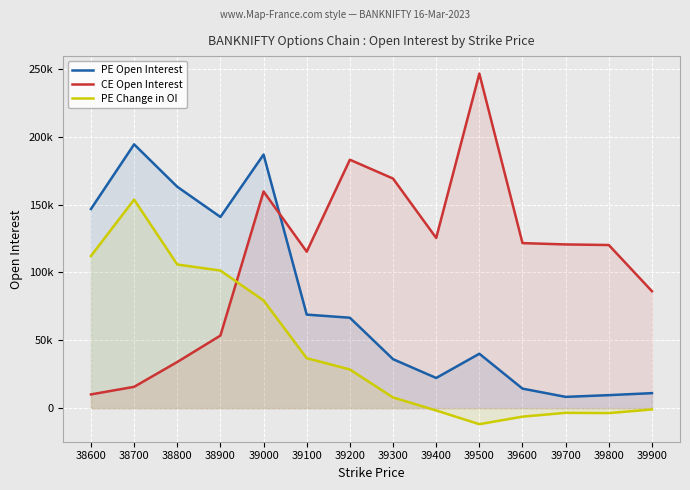

List the series in order of their overall mean, lowest first.

PE Change in OI, PE Open Interest, CE Open Interest